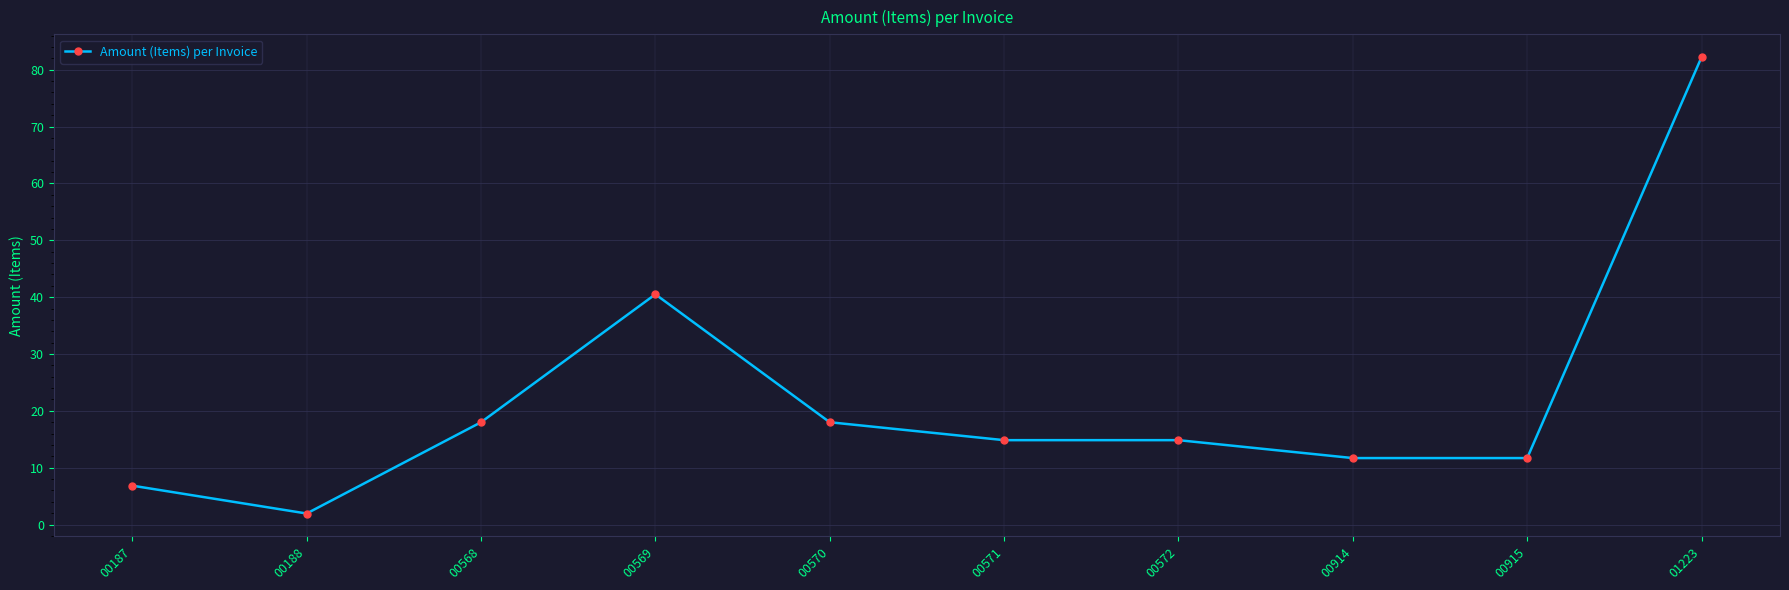

At which category does the chart reach its peak across all series?

01223